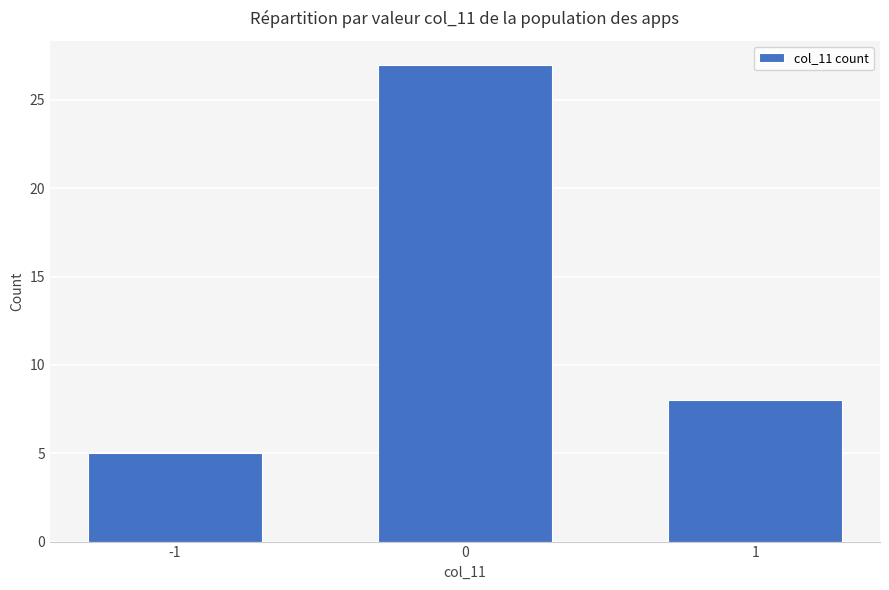

Count the values in the range 5 to 27.

3